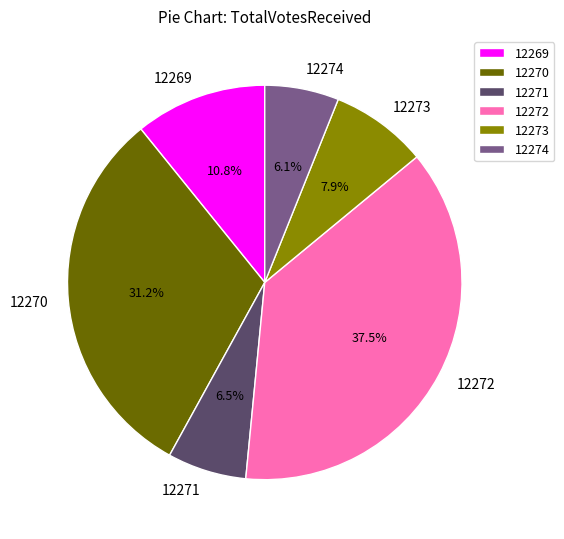

Is the sum of 12272 and 12271 greater than half?

No